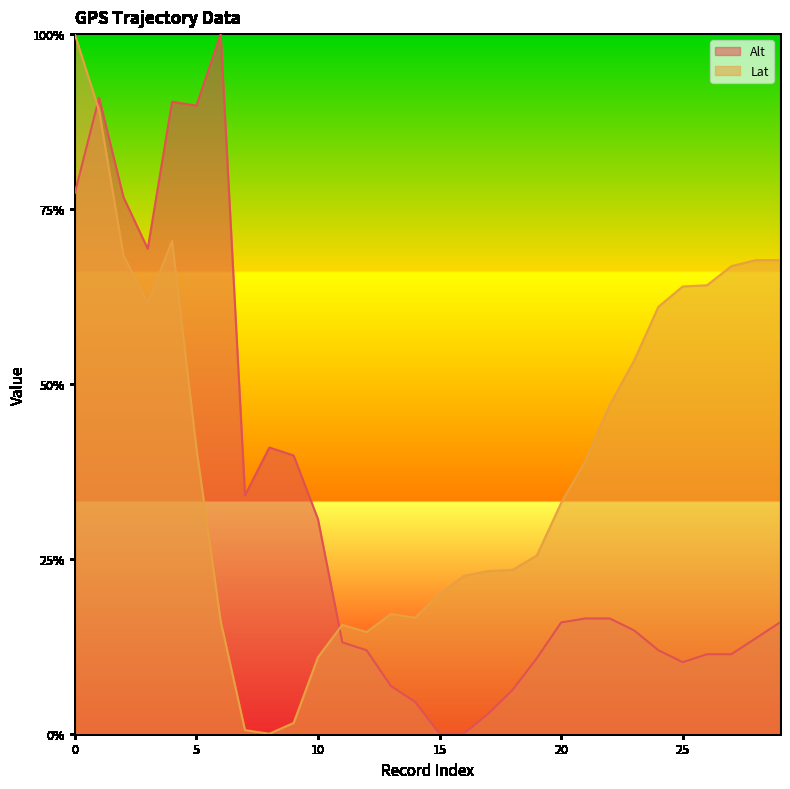

Which series has the widest spread of values?

Alt